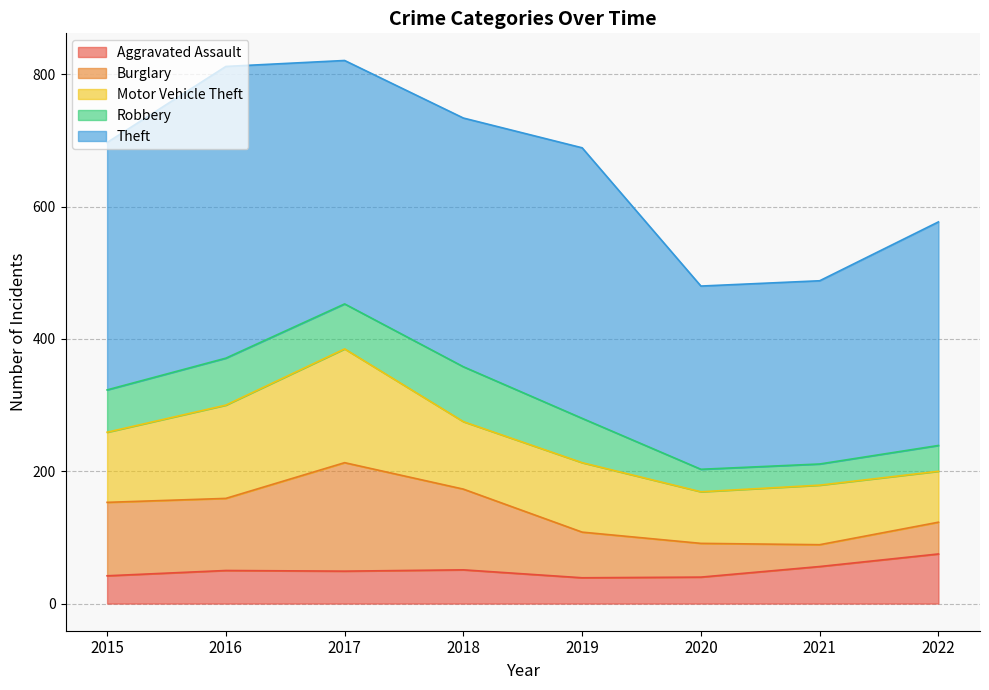

Rank the series by their maximum value, from highest to lowest.

Theft, Motor Vehicle Theft, Burglary, Robbery, Aggravated Assault